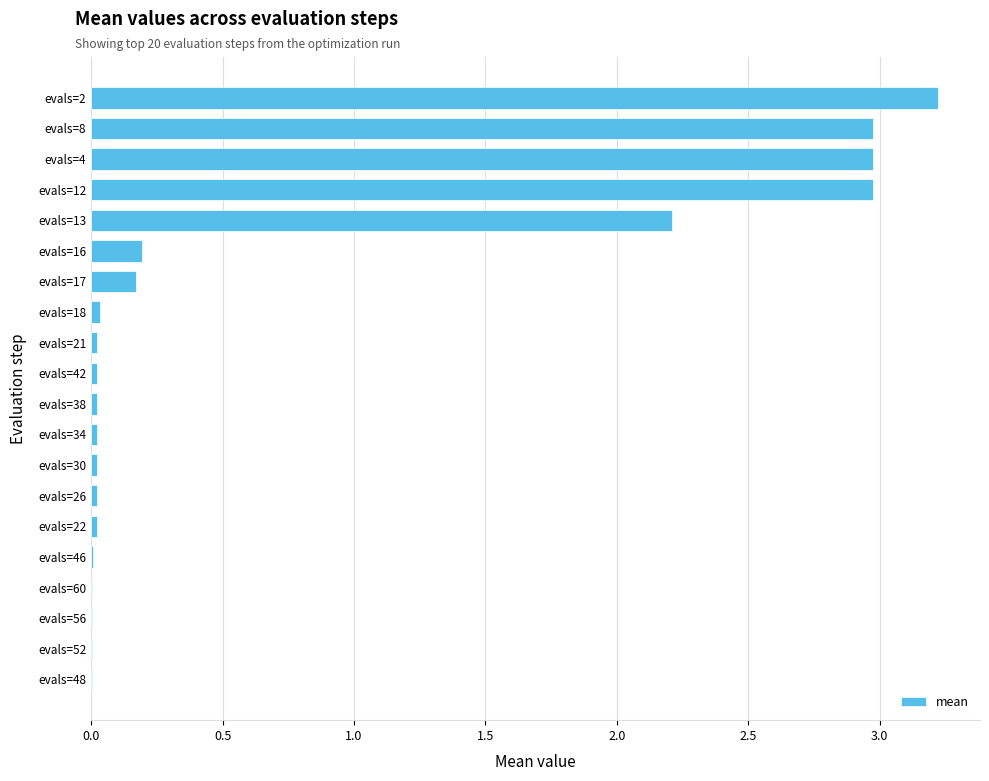

Which label corresponds to the largest value in the chart?

evals=2